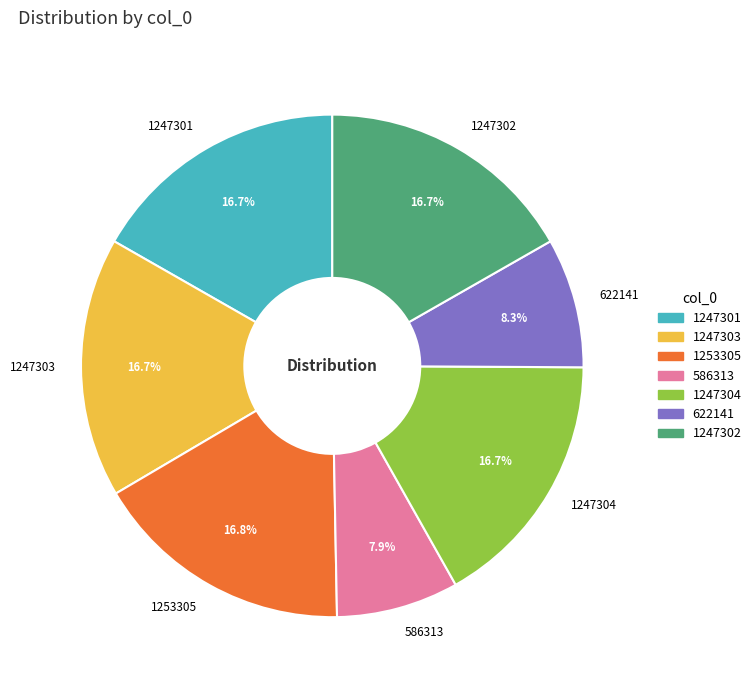

What is the ratio of the value at 1253305 to the value at 622141?

2.0